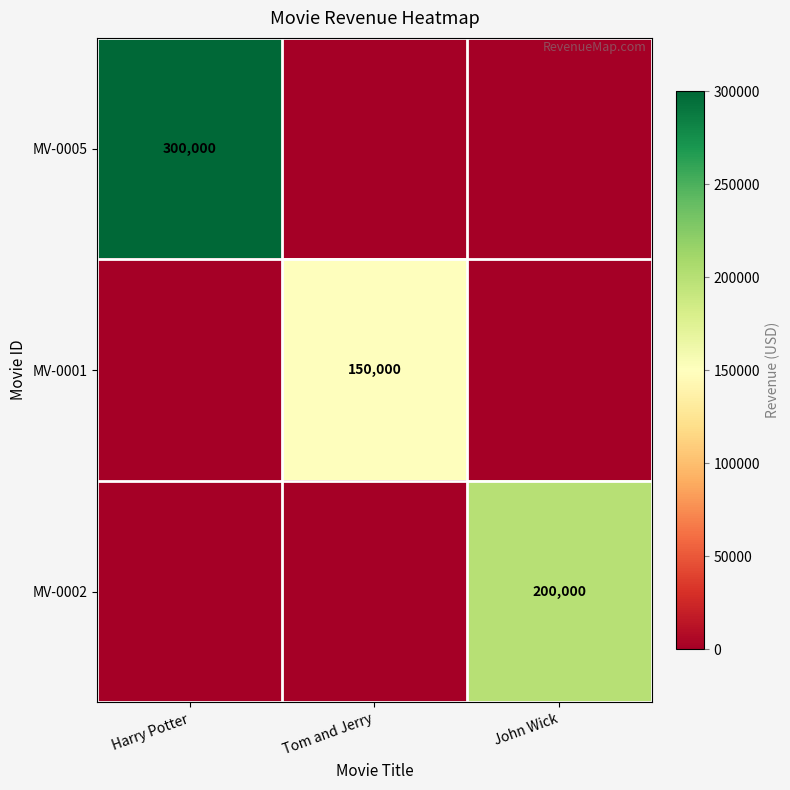

The MV-0001 series shows 222863 at Tom and Jerry. True or false?

False